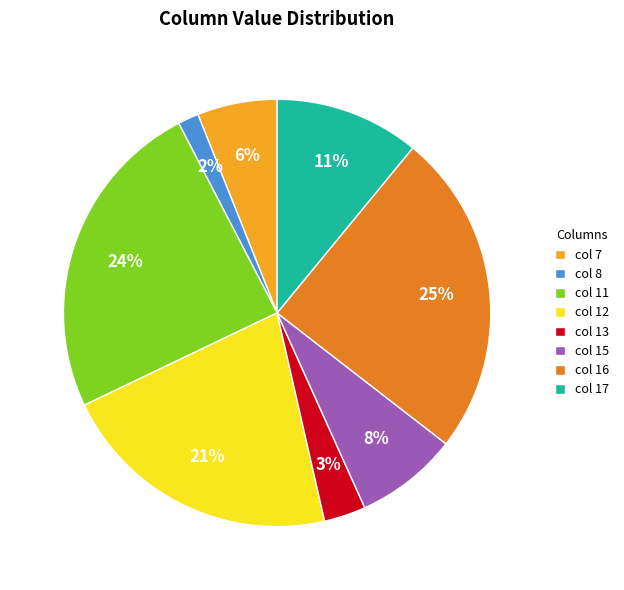

What is the smallest slice in the pie chart?

col 8